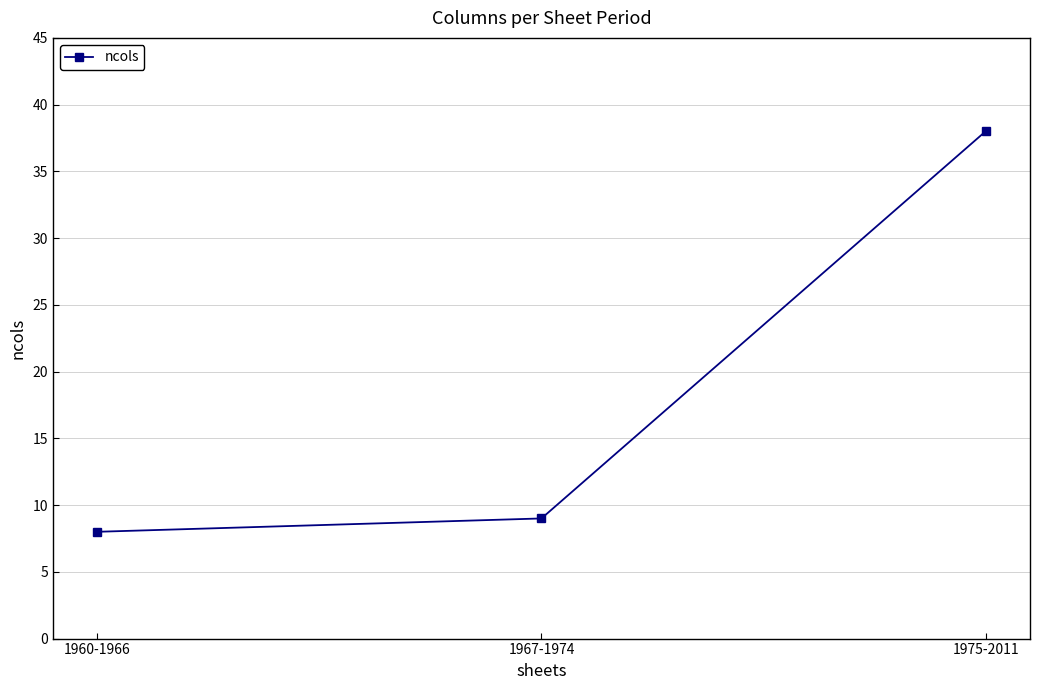

What is the greatest value displayed?

38